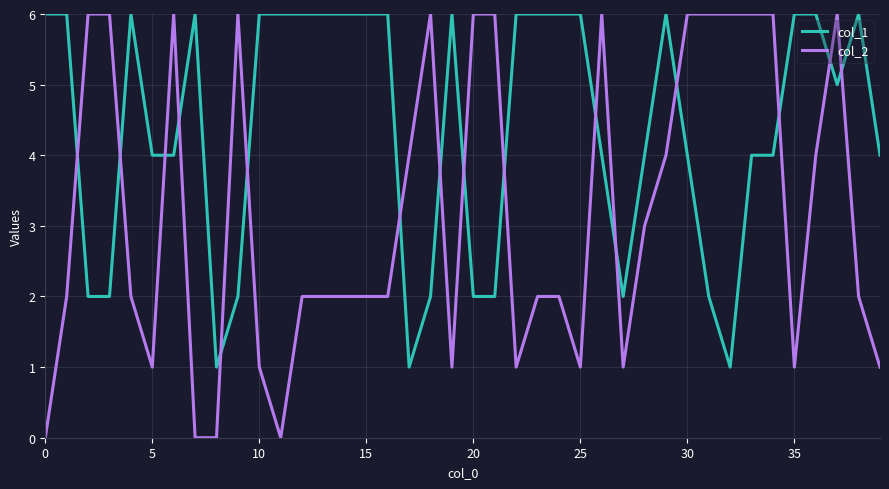

True or false: col_1 and col_2 intersect in this chart.

True